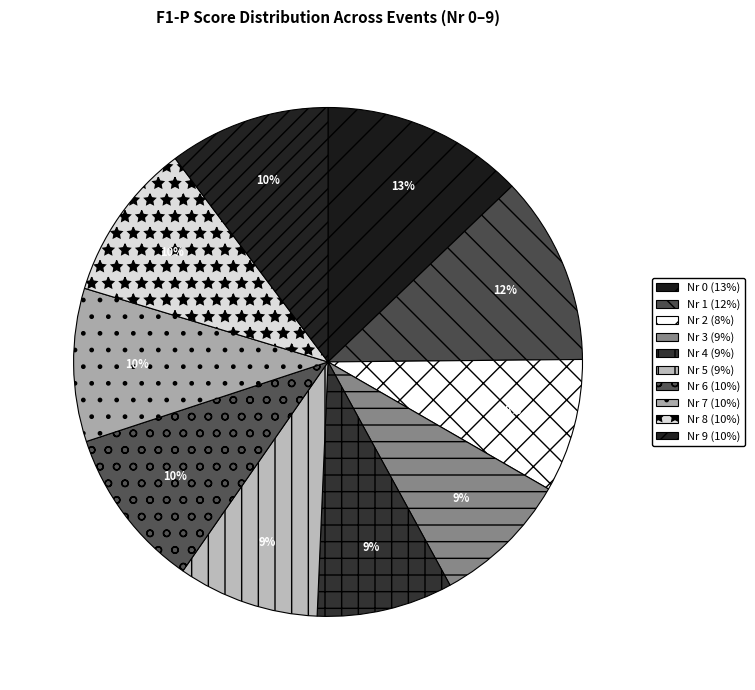

Is the sum of Nr 0 and Nr 2 greater than half?

No